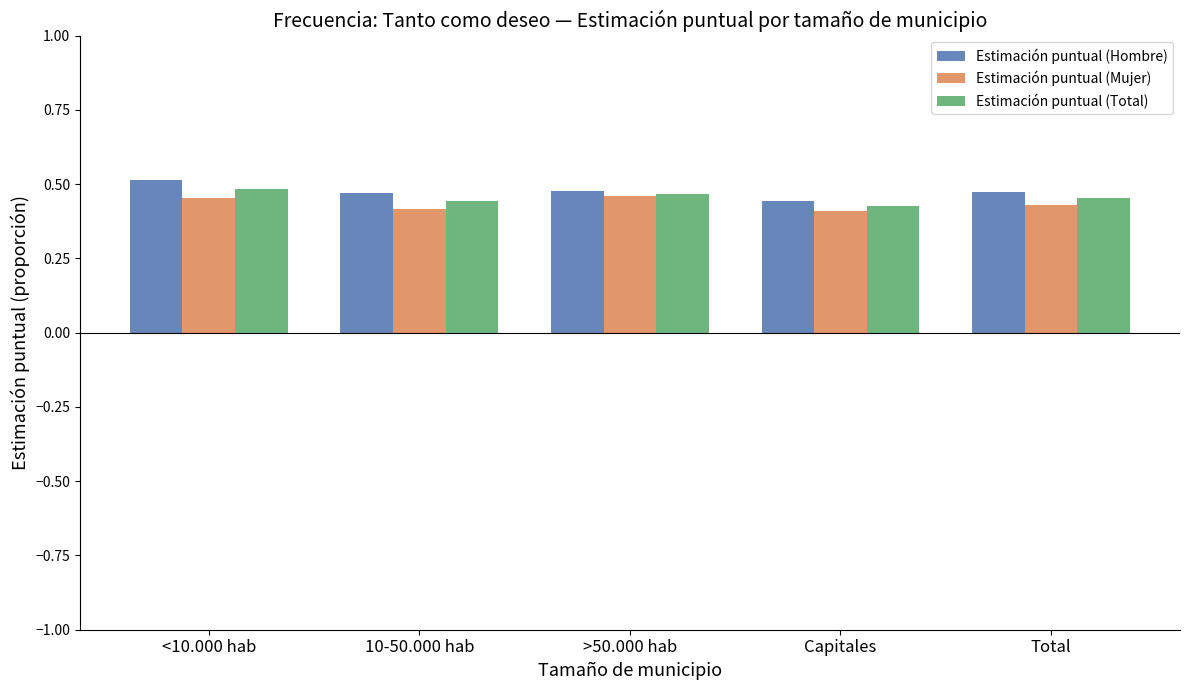

True or false: Estimación puntual (Mujer) has a value of 0.4 at 10-50.000 hab.

True